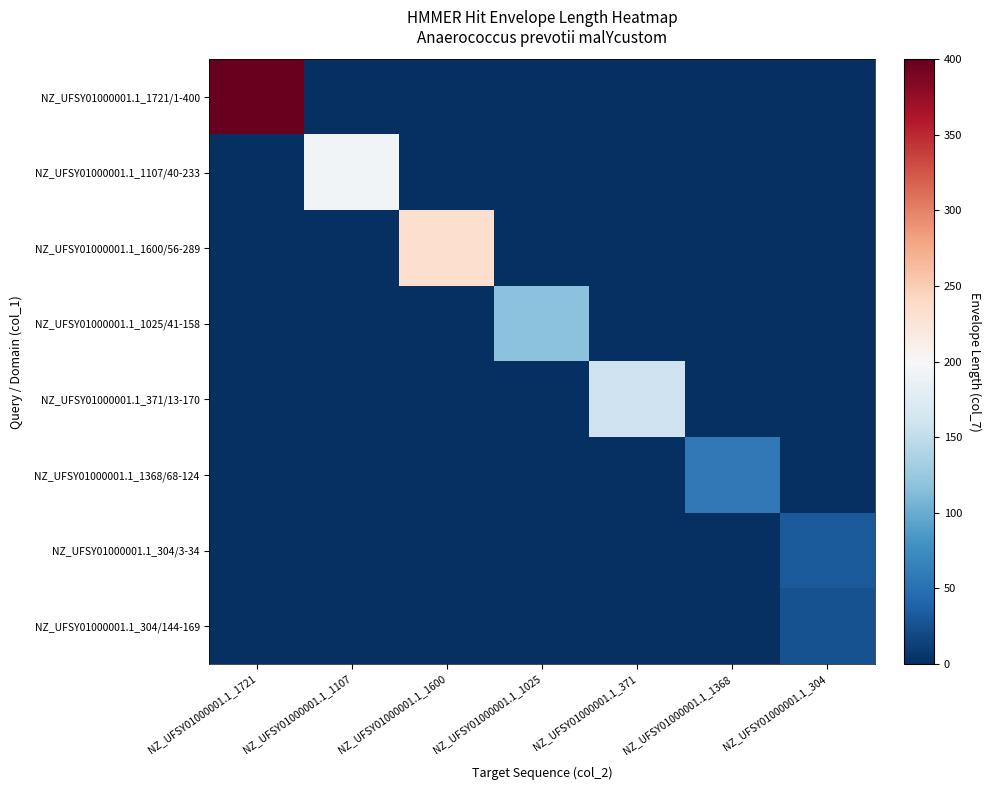

Reading left to right, what are all the values shown in this chart?

NZ_UFSY01000001.1_1721/1-400: NZ_UFSY01000001.1_1721=400	NZ_UFSY01000001.1_1107=0	NZ_UFSY01000001.1_1600=0	NZ_UFSY01000001.1_1025=0	NZ_UFSY01000001.1_371=0	NZ_UFSY01000001.1_1368=0	NZ_UFSY01000001.1_304=0
NZ_UFSY01000001.1_1107/40-233: NZ_UFSY01000001.1_1721=0	NZ_UFSY01000001.1_1107=194	NZ_UFSY01000001.1_1600=0	NZ_UFSY01000001.1_1025=0	NZ_UFSY01000001.1_371=0	NZ_UFSY01000001.1_1368=0	NZ_UFSY01000001.1_304=0
NZ_UFSY01000001.1_1600/56-289: NZ_UFSY01000001.1_1721=0	NZ_UFSY01000001.1_1107=0	NZ_UFSY01000001.1_1600=234	NZ_UFSY01000001.1_1025=0	NZ_UFSY01000001.1_371=0	NZ_UFSY01000001.1_1368=0	NZ_UFSY01000001.1_304=0
NZ_UFSY01000001.1_1025/41-158: NZ_UFSY01000001.1_1721=0	NZ_UFSY01000001.1_1107=0	NZ_UFSY01000001.1_1600=0	NZ_UFSY01000001.1_1025=118	NZ_UFSY01000001.1_371=0	NZ_UFSY01000001.1_1368=0	NZ_UFSY01000001.1_304=0
NZ_UFSY01000001.1_371/13-170: NZ_UFSY01000001.1_1721=0	NZ_UFSY01000001.1_1107=0	NZ_UFSY01000001.1_1600=0	NZ_UFSY01000001.1_1025=0	NZ_UFSY01000001.1_371=158	NZ_UFSY01000001.1_1368=0	NZ_UFSY01000001.1_304=0
NZ_UFSY01000001.1_1368/68-124: NZ_UFSY01000001.1_1721=0	NZ_UFSY01000001.1_1107=0	NZ_UFSY01000001.1_1600=0	NZ_UFSY01000001.1_1025=0	NZ_UFSY01000001.1_371=0	NZ_UFSY01000001.1_1368=57	NZ_UFSY01000001.1_304=0
NZ_UFSY01000001.1_304/3-34: NZ_UFSY01000001.1_1721=0	NZ_UFSY01000001.1_1107=0	NZ_UFSY01000001.1_1600=0	NZ_UFSY01000001.1_1025=0	NZ_UFSY01000001.1_371=0	NZ_UFSY01000001.1_1368=0	NZ_UFSY01000001.1_304=32
NZ_UFSY01000001.1_304/144-169: NZ_UFSY01000001.1_1721=0	NZ_UFSY01000001.1_1107=0	NZ_UFSY01000001.1_1600=0	NZ_UFSY01000001.1_1025=0	NZ_UFSY01000001.1_371=0	NZ_UFSY01000001.1_1368=0	NZ_UFSY01000001.1_304=26